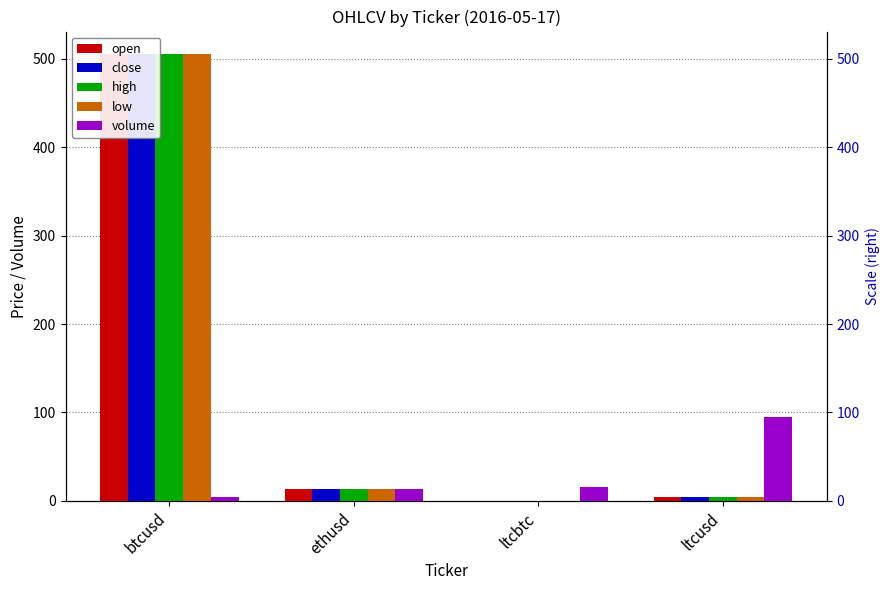

Is it true that open equals 0.0 at ltcbtc?

False